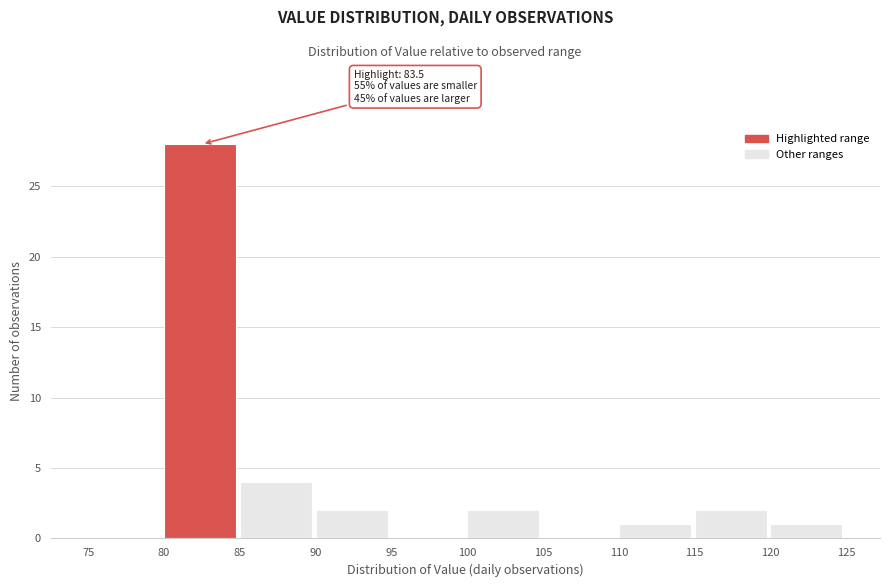

Which range on the x-axis has the tallest bar?

80 to 85